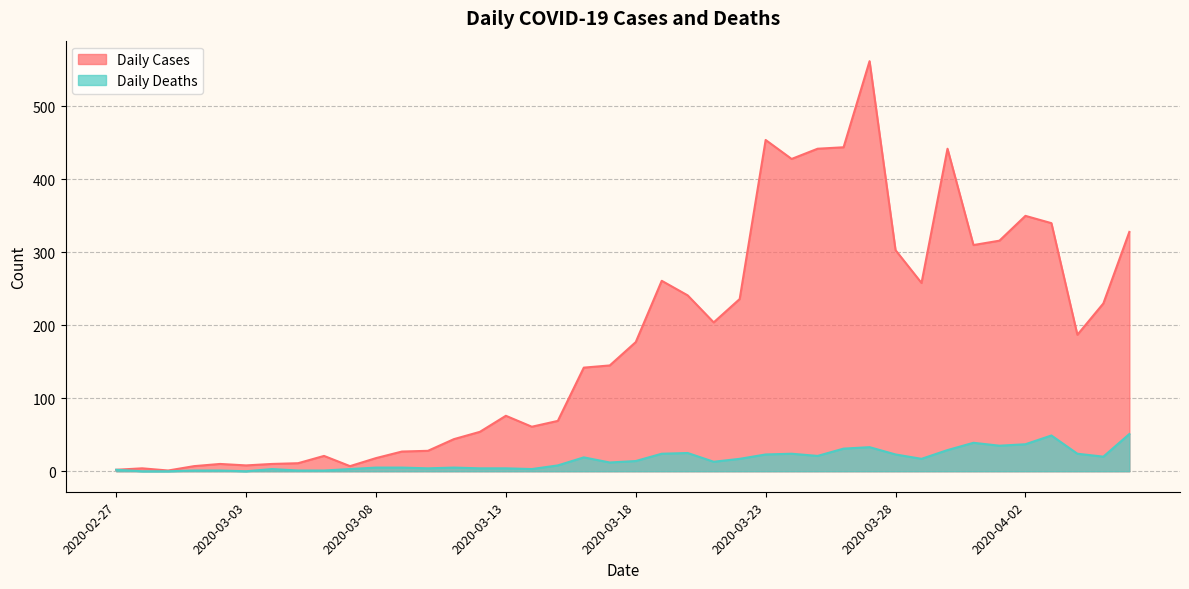

Is the value of Daily Cases at 2020-03-21 greater than the value of Daily Deaths at 2020-04-04?

Yes